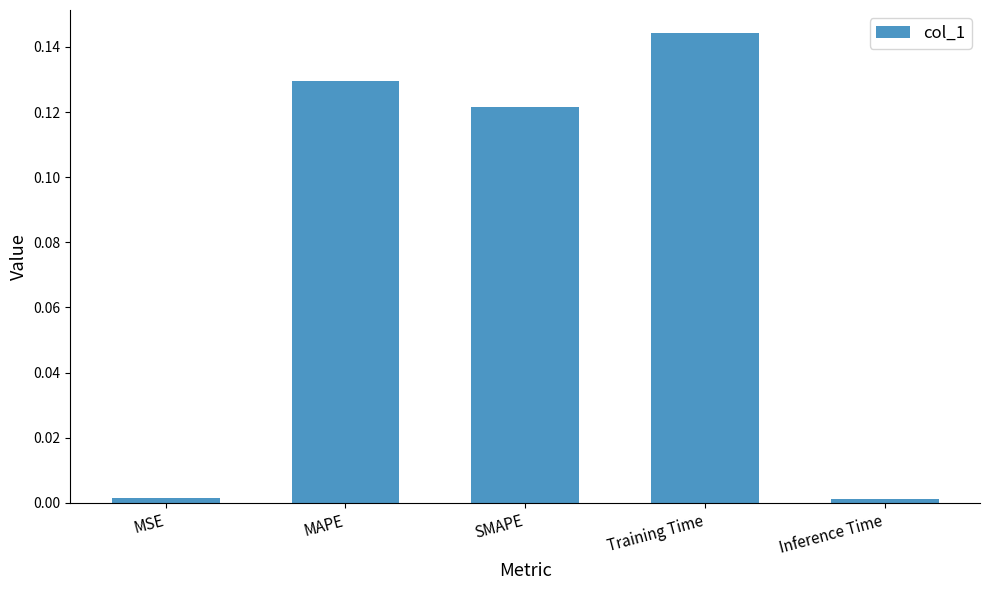

What is the sum of all values?

0.4